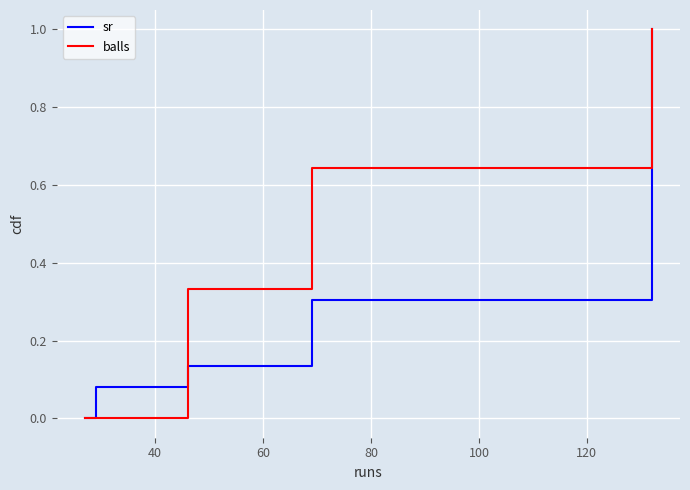

List the series in order of their overall mean, lowest first.

sr, balls